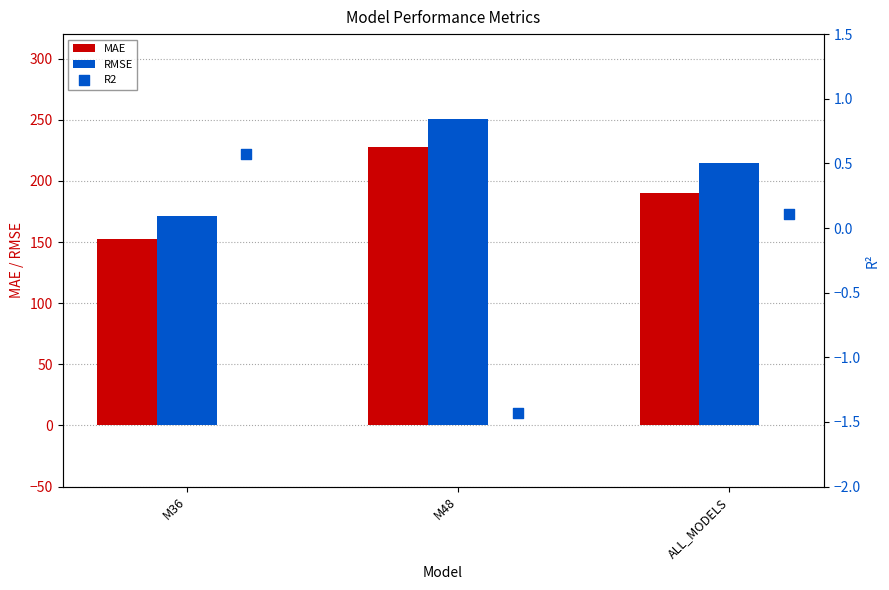

Which series contains the lowest Y value?

R2